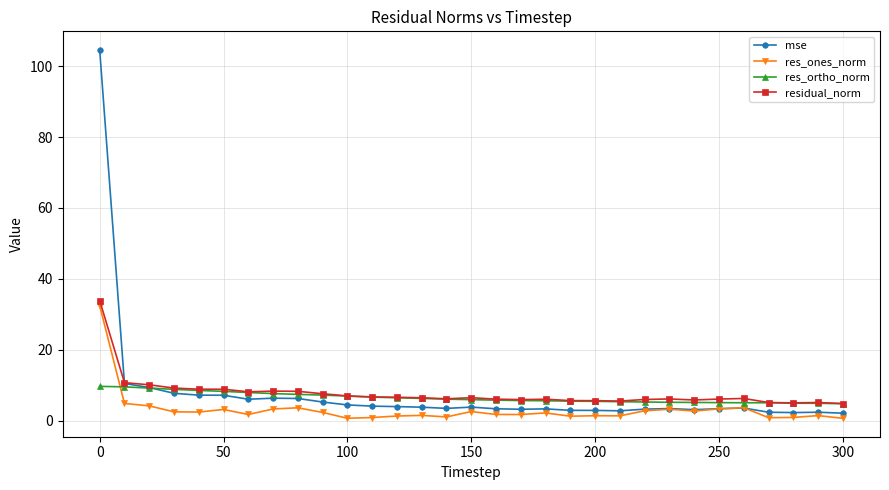

Which series has the widest spread of values?

mse